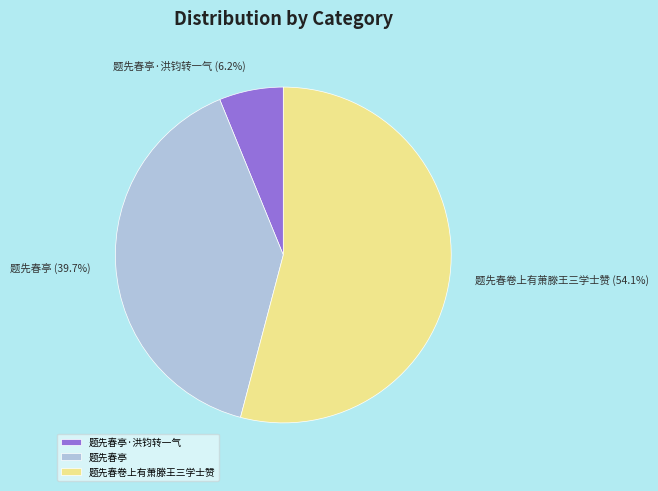

Is it true that 题先春卷上有萧滕王三学士赞 is 65% of the pie?

False